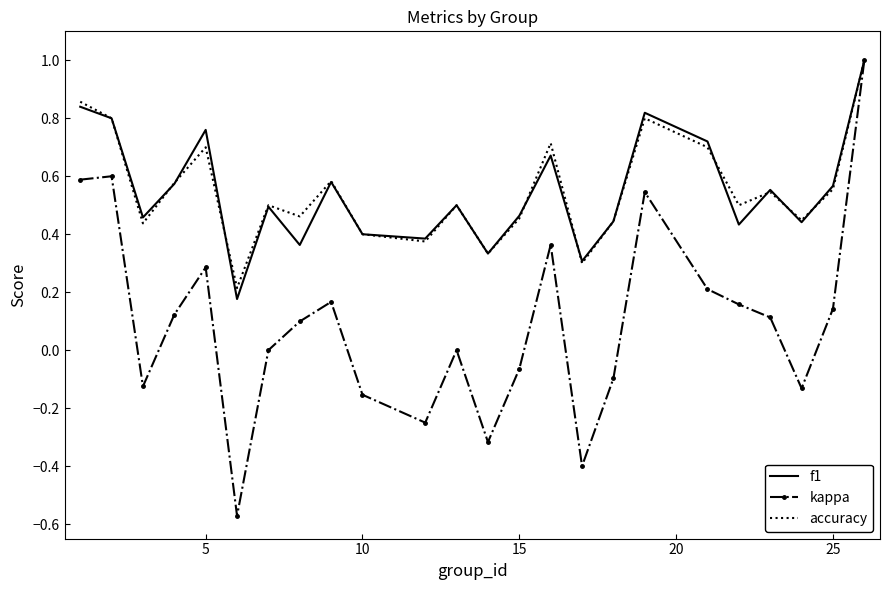

What are all the series names shown in the legend?

f1, kappa, accuracy